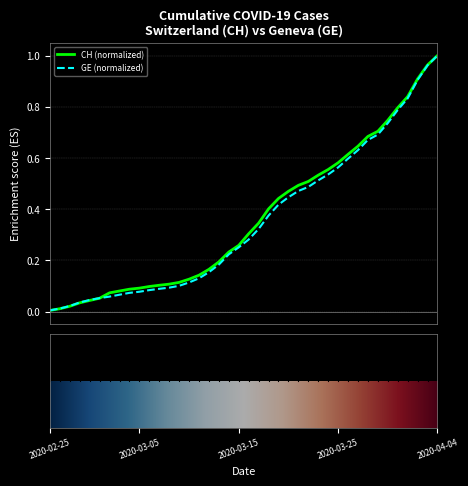

Does the chart have visible grid lines?

Yes